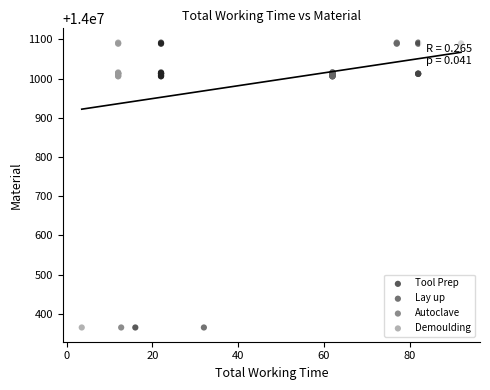

What are all the series names shown in the legend?

Tool Prep, Lay up, Autoclave, Demoulding